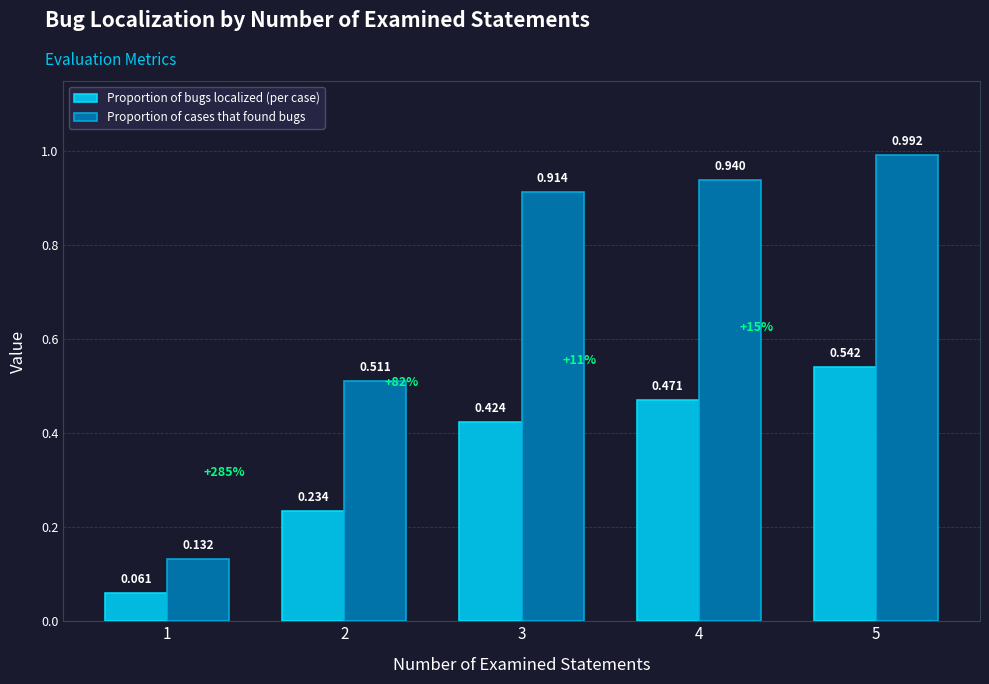

How many bars are there in total?

10